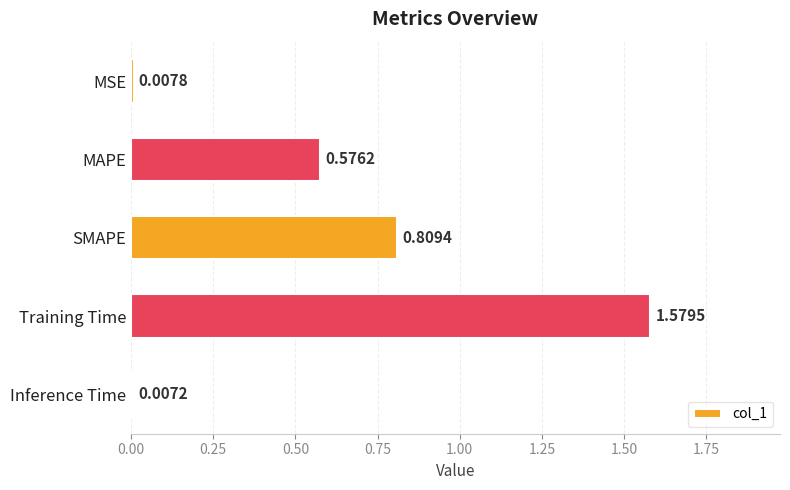

What is the sum of all values?

3.0